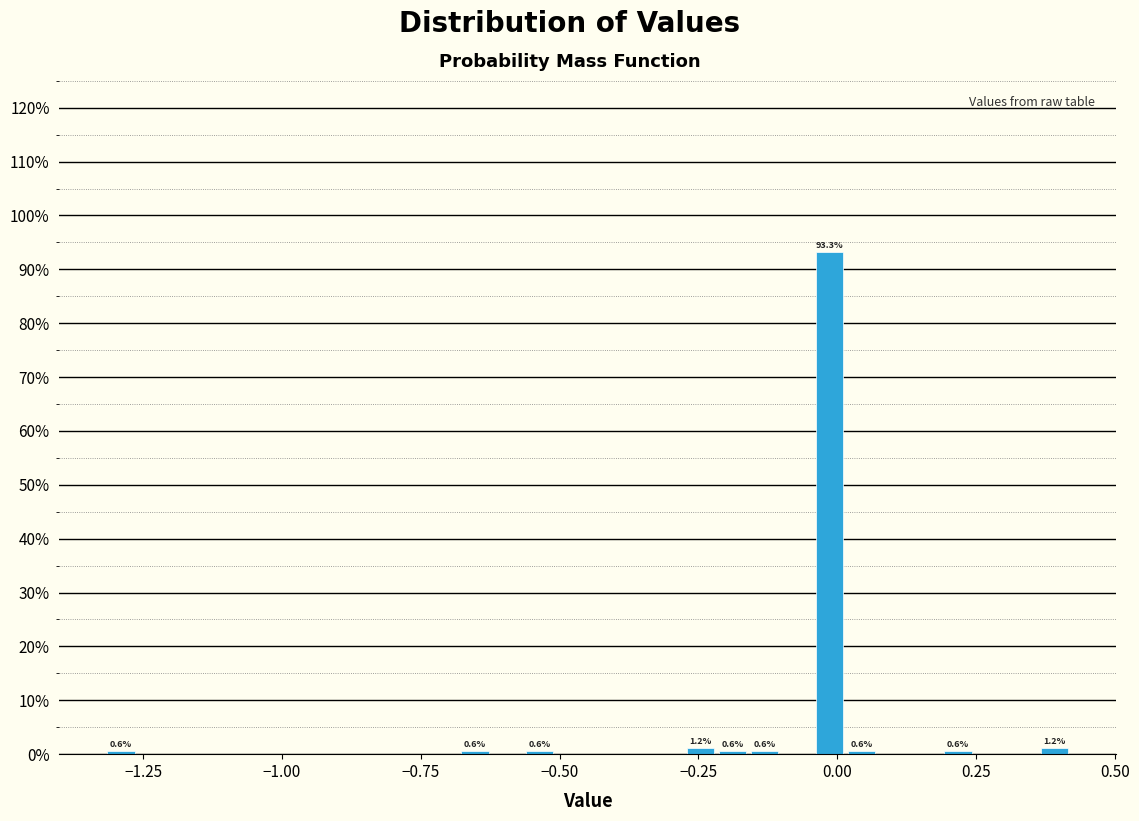

Around what value on the x-axis is the tallest bar? Give the approximate position of its centre, as read against the axis.

0.00